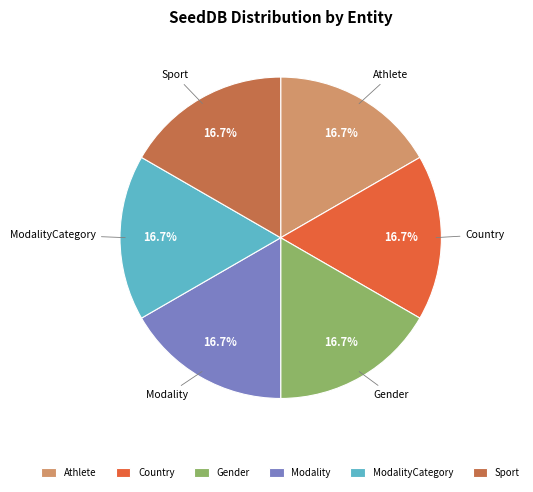

To the nearest percent, what is the difference between the largest and smallest slice percentages?

0%